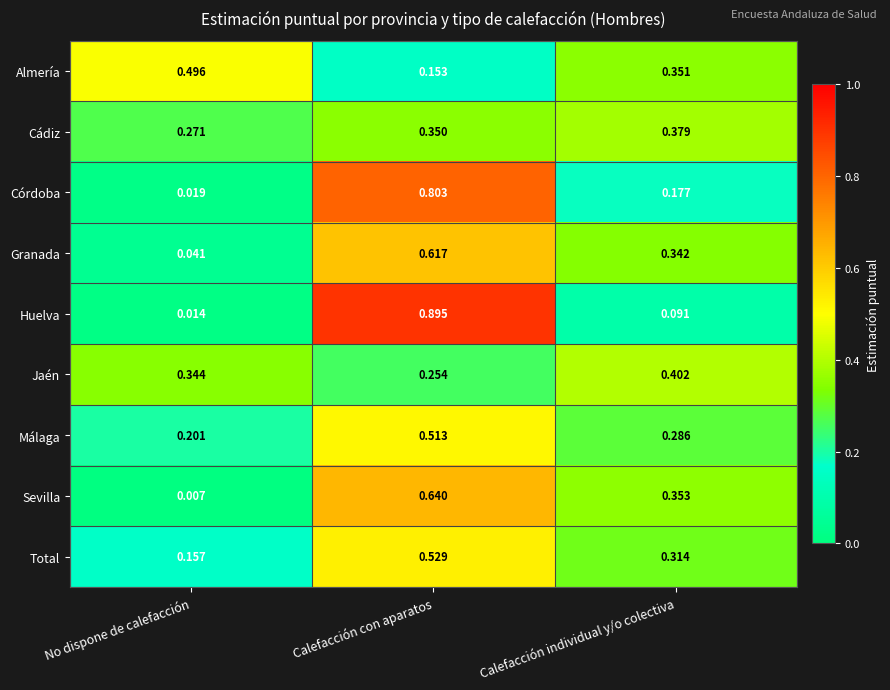

Where is Jaén nearest to the value 0?

Calefacción con aparatos